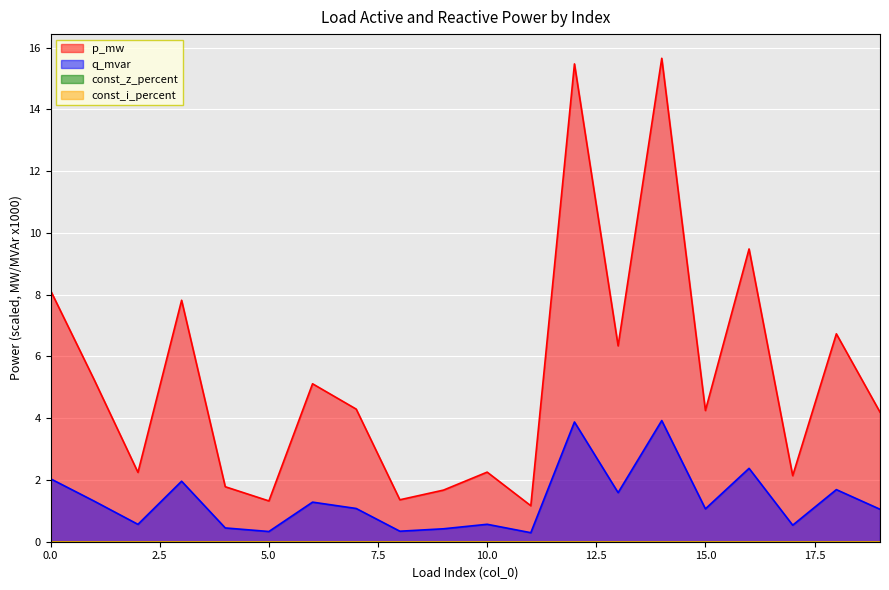

Which series has the largest range (max minus min)?

p_mw